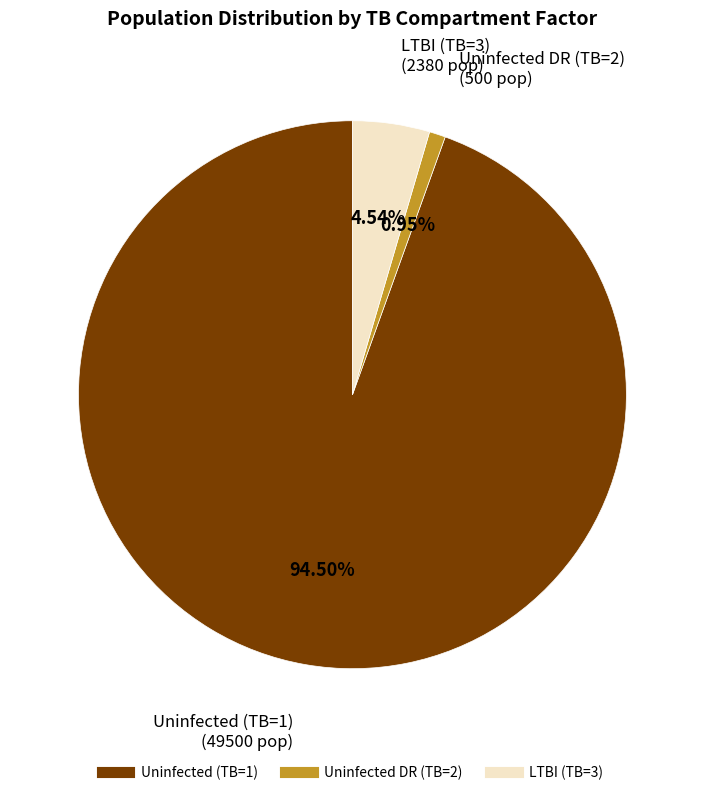

Is there a majority slice in this chart?

Yes